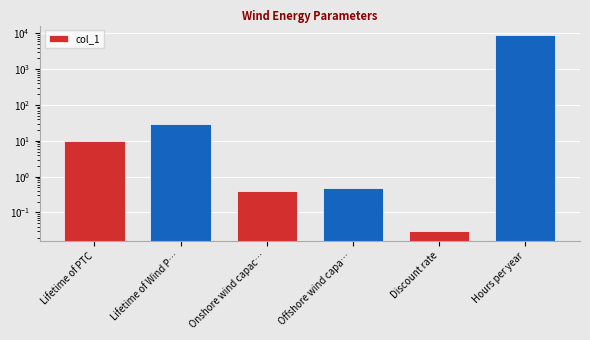

Are the bars grouped side by side (vs. stacked)?

No